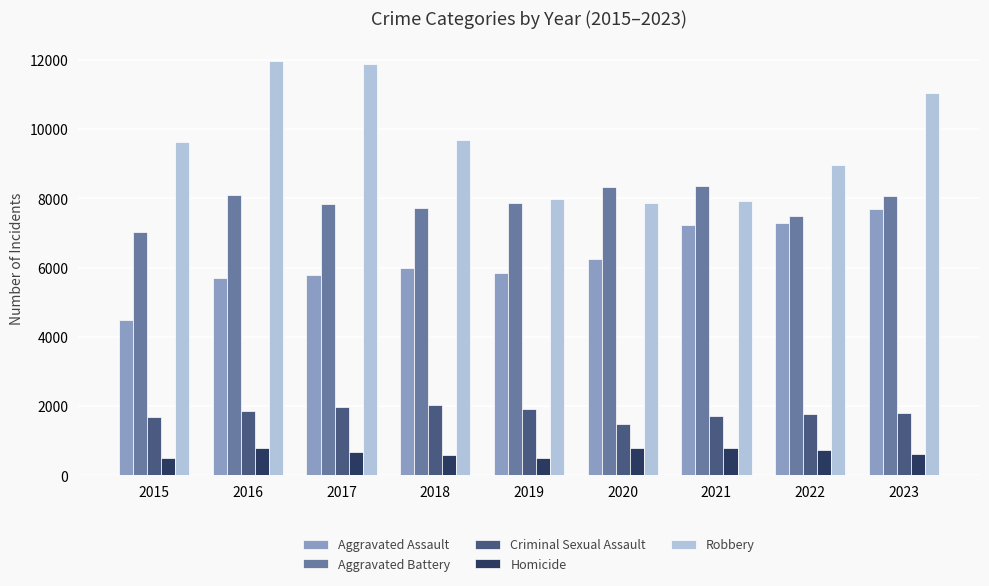

What is the maximum value for Aggravated Battery?

8347